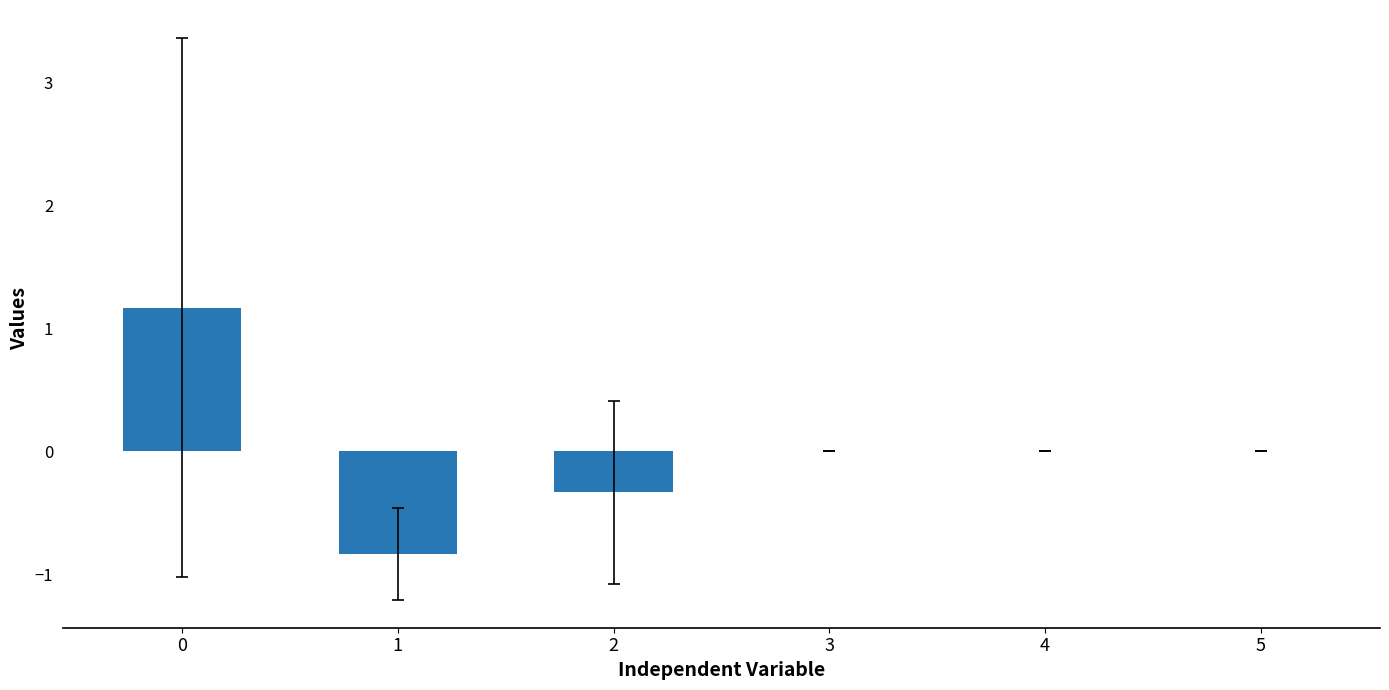

What is the difference between the values at 0 and 4?

1.2